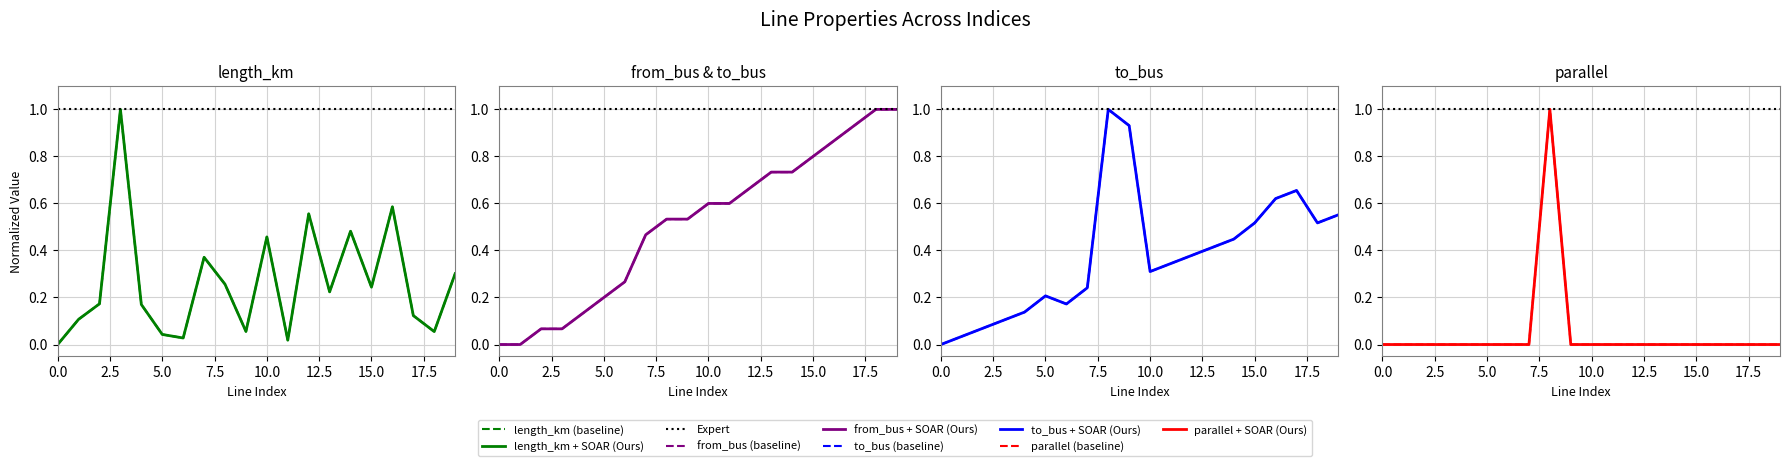

At which category is the sum across all series the highest?

8